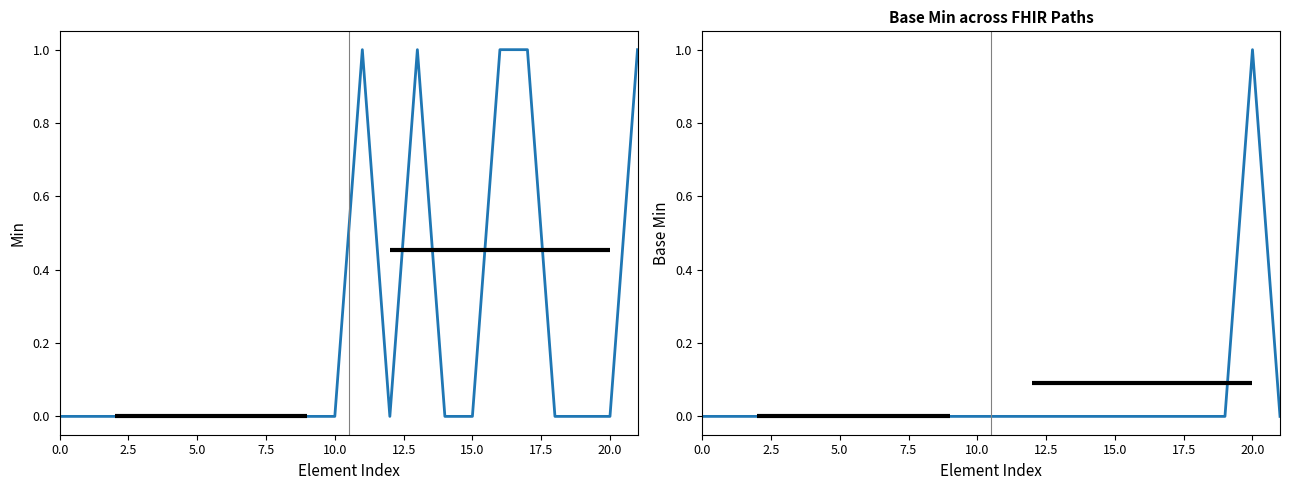

How many lines are shown in the chart?

2